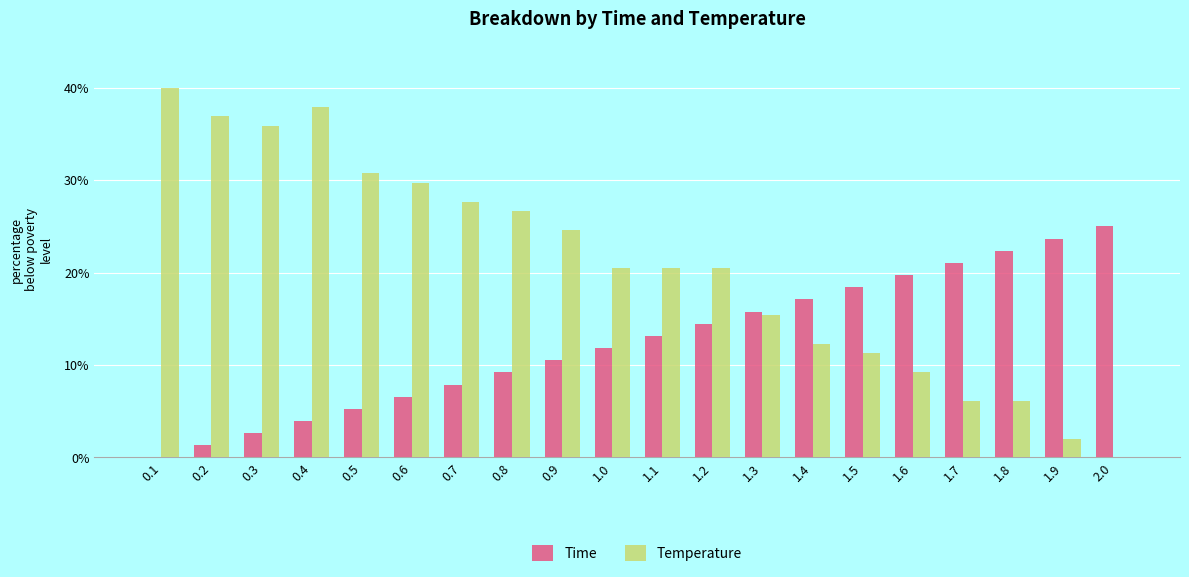

What is the highest value of the Time series?

25.0